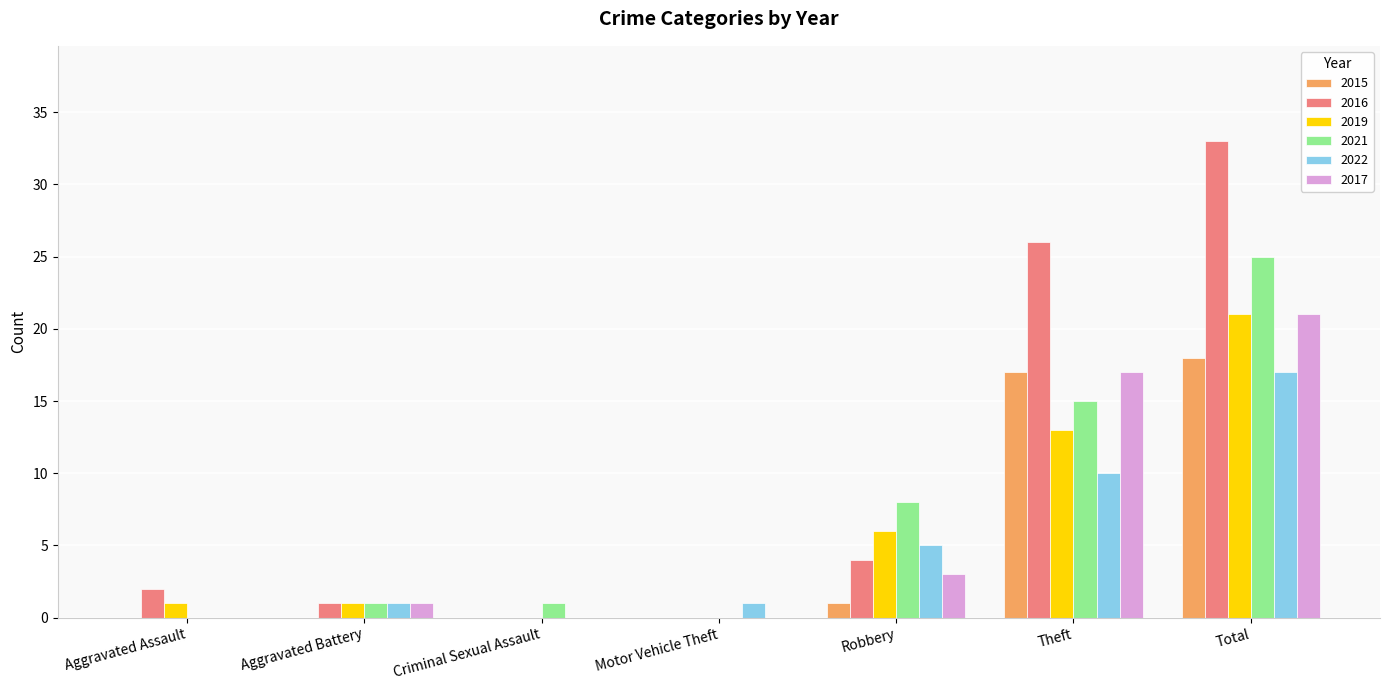

Which series has the largest total across all categories?

2016